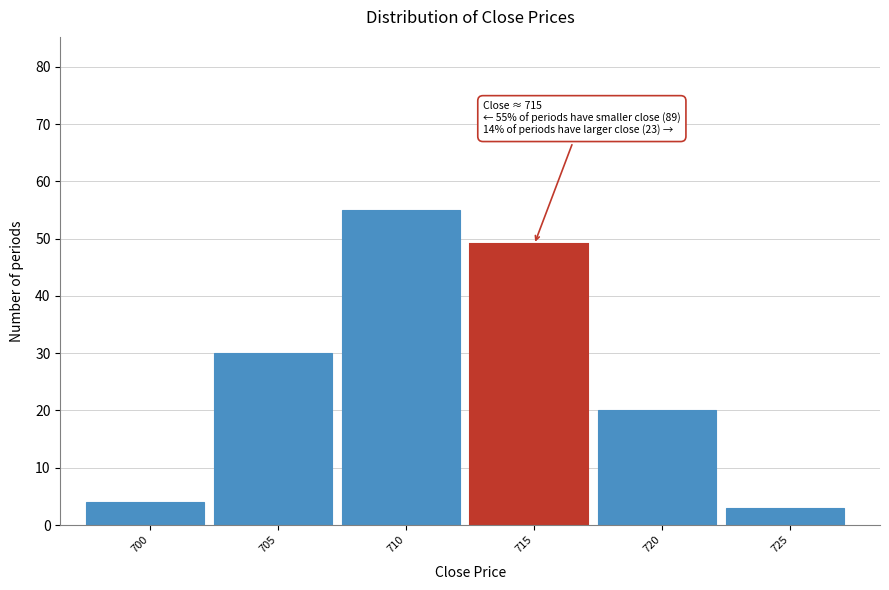

Reading left to right, list all the values displayed in this chart.

700=4	705=30	710=55	715=49	720=20	725=3